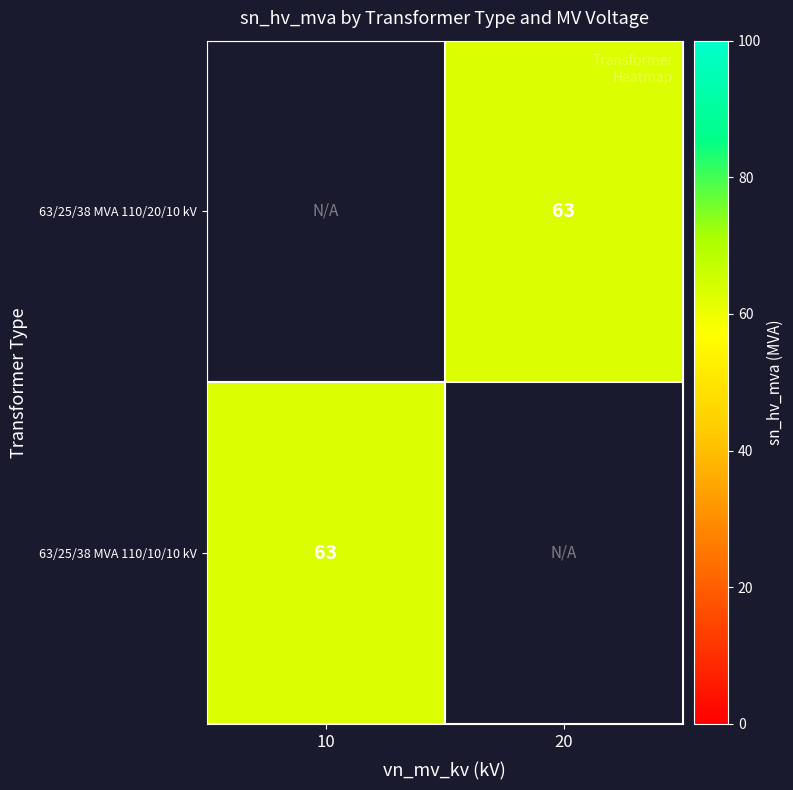

Which category has the lowest value in the 63/25/38 MVA 110/10/10 kV series?

10